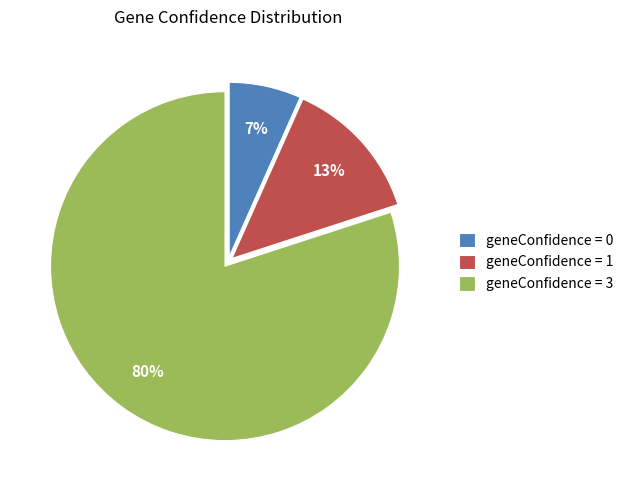

Between geneConfidence = 0 and geneConfidence = 1, which is larger?

geneConfidence = 1